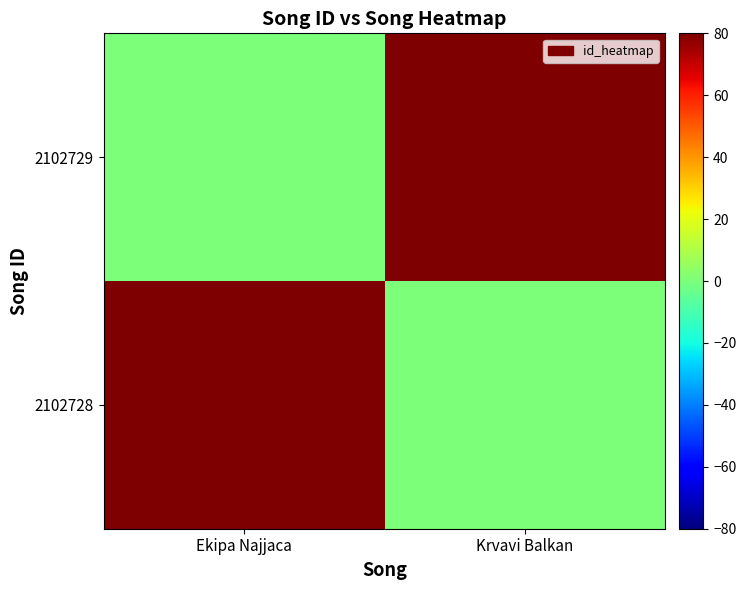

What is the total value across all series at Krvavi Balkan?

80